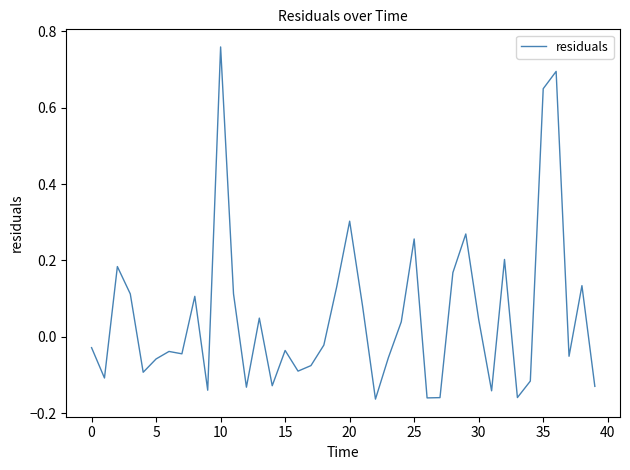

Does the chart display data point markers on the line(s)?

No